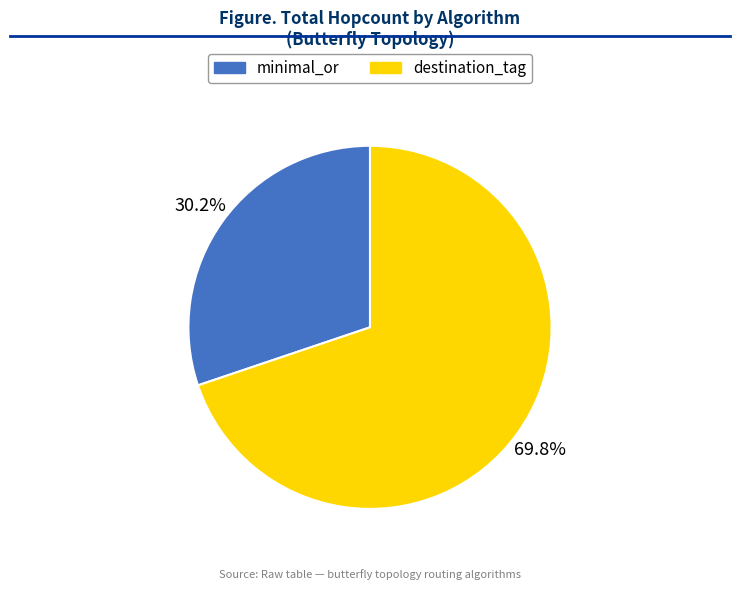

The minimal_or slice represents 30% of the pie. True or false?

True